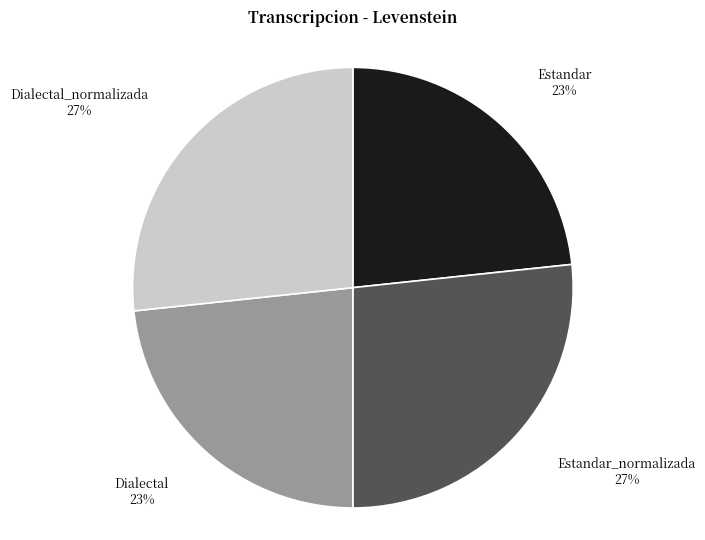

Does Dialectal 23% represent more than half of the total?

No